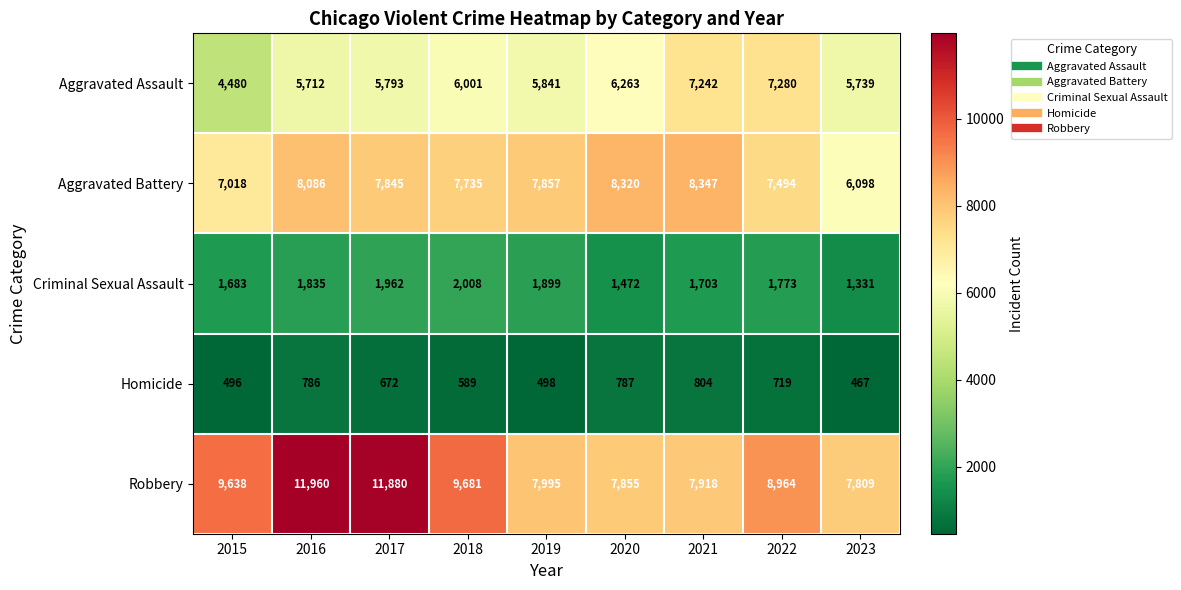

Rank the series at 2022 from highest to lowest value.

Robbery, Aggravated Battery, Aggravated Assault, Criminal Sexual Assault, Homicide